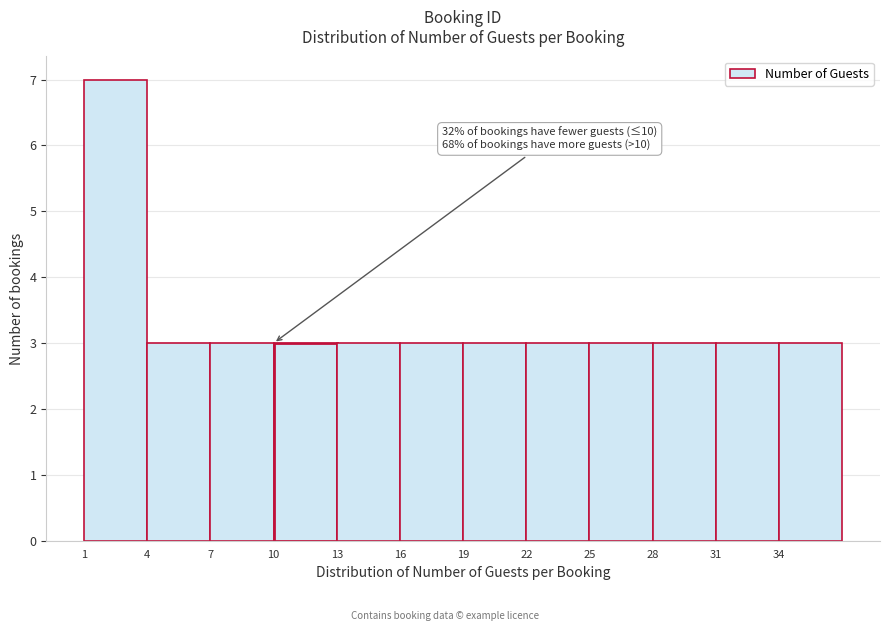

Which range on the x-axis has the tallest bar?

1 to 4